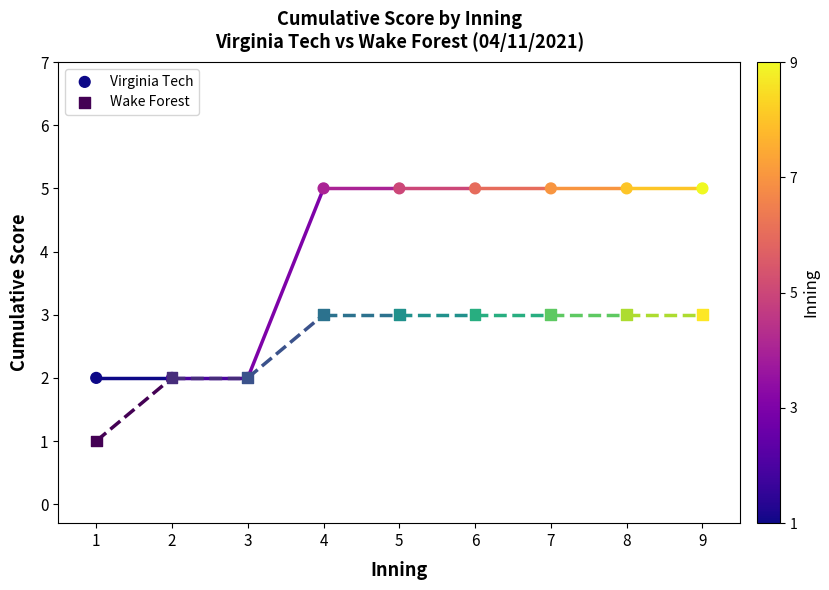

Which series has the widest spread of Y values?

Virginia Tech